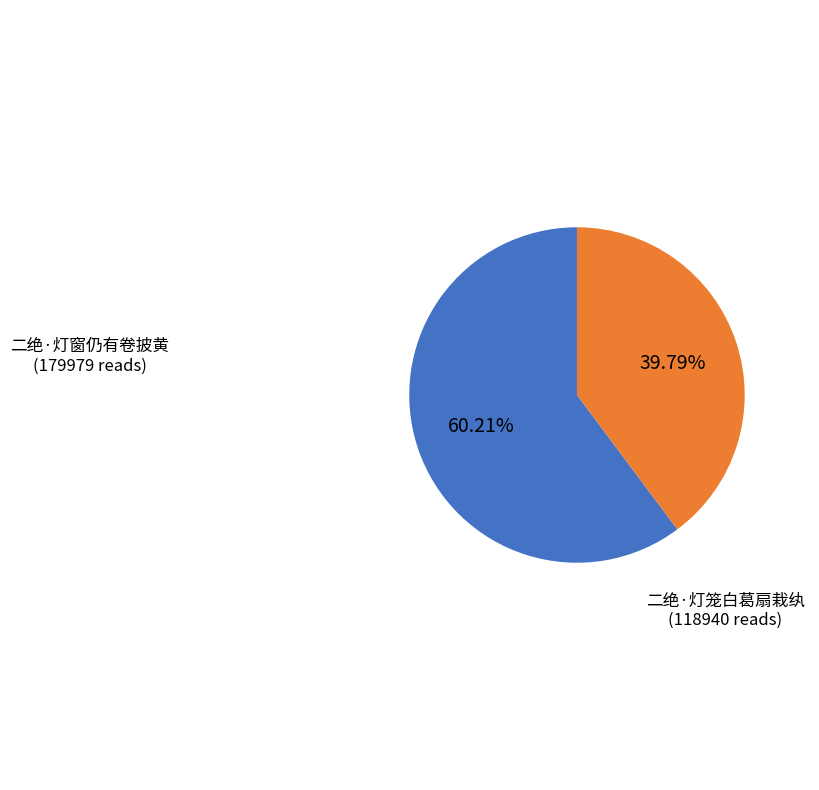

To the nearest percent, what is the average slice percentage?

50%